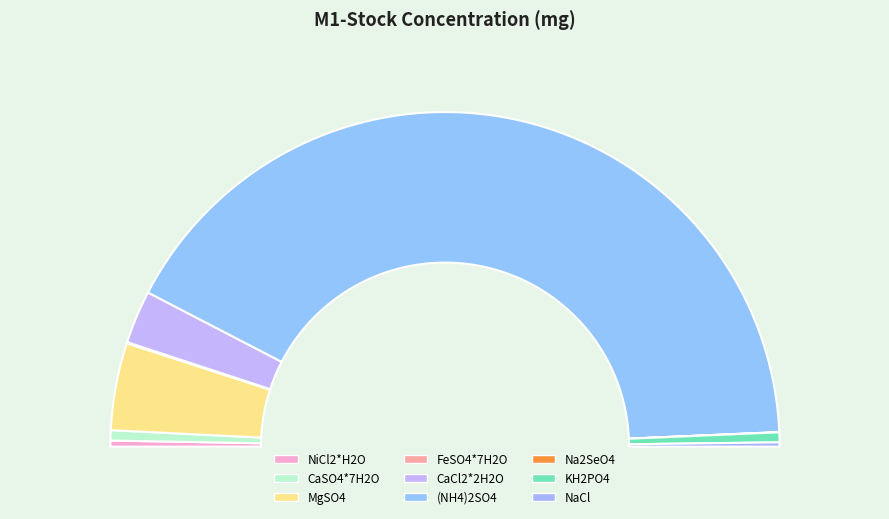

Which category has the biggest portion of the pie?

(NH4)2SO4